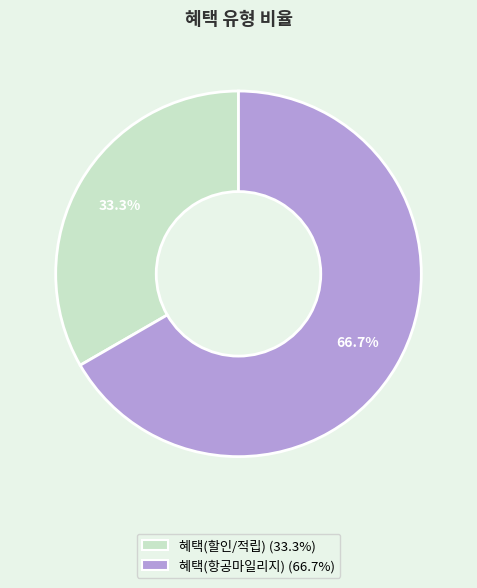

To the nearest percent, what percentage of the pie is 혜택(항공마일리지)?

67%